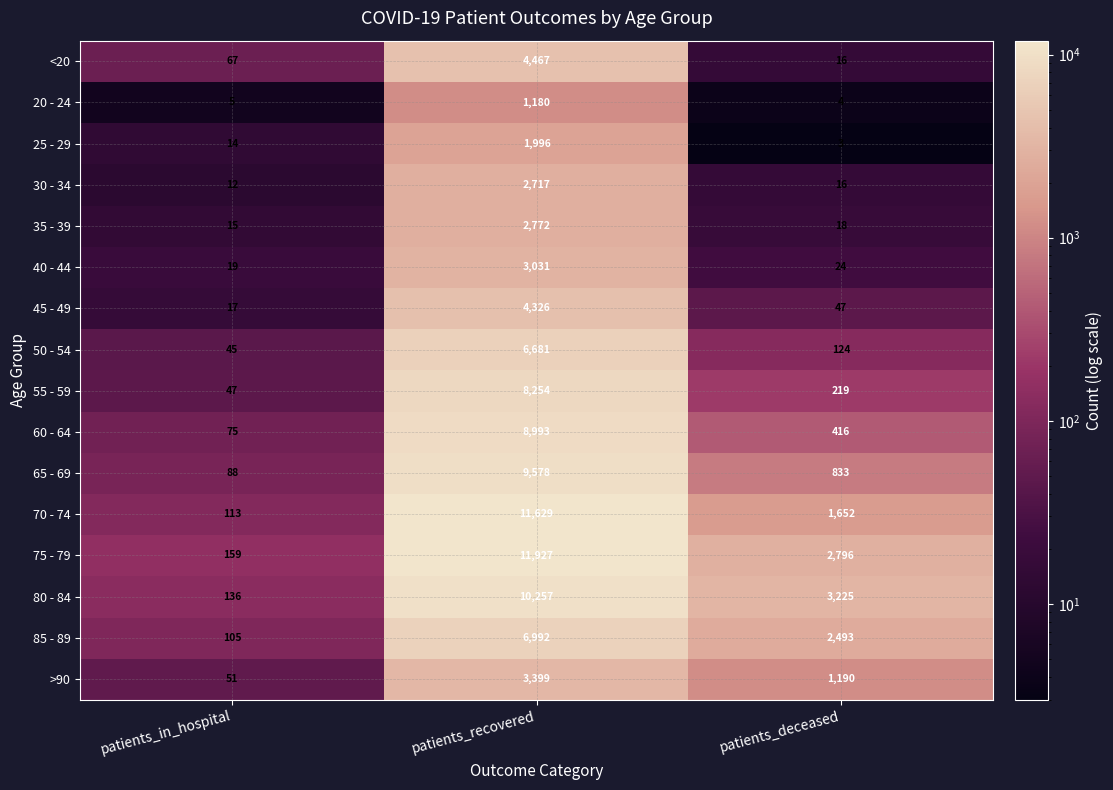

The <20 series shows 4467 at patients_recovered. True or false?

True